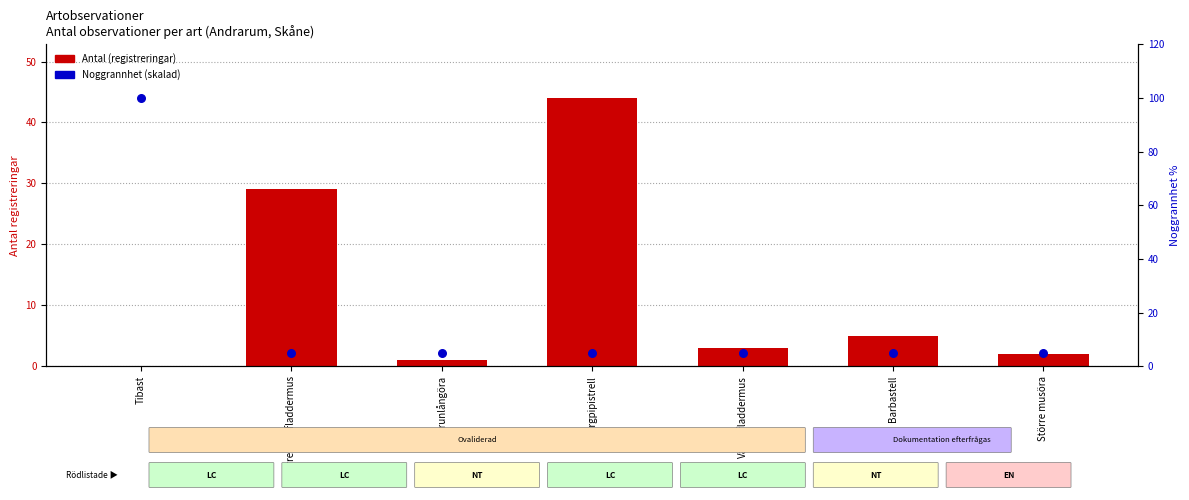

At how many categories does at least one series exceed 17?

3